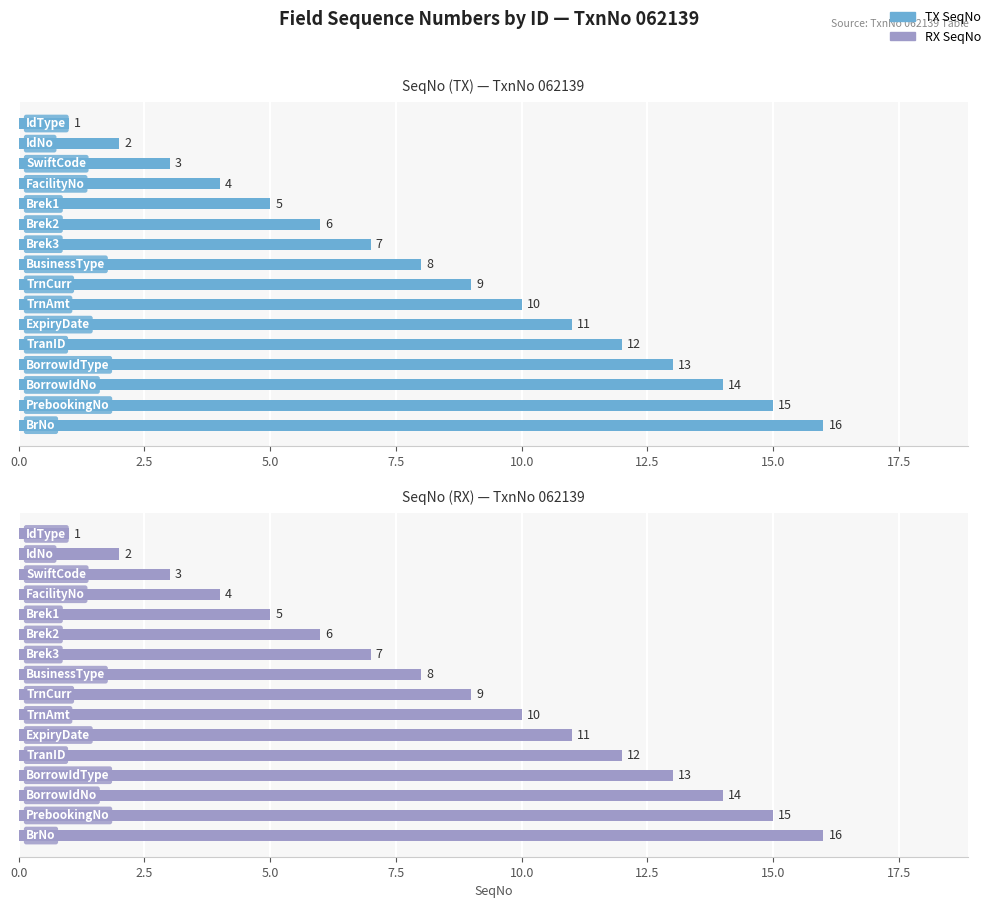

Reading left to right, what are all the values shown in this chart?

TX: 1	2	3	4	5	6	7	8	9	10	11	12	13	14	15	16
RX: 1	2	3	4	5	6	7	8	9	10	11	12	13	14	15	16